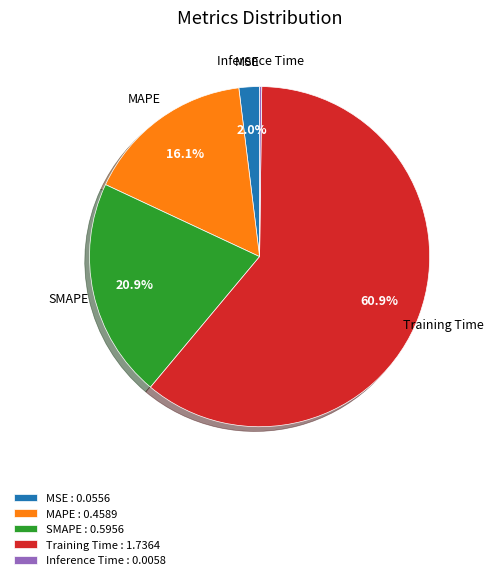

The Training Time slice represents 61% of the pie. True or false?

True